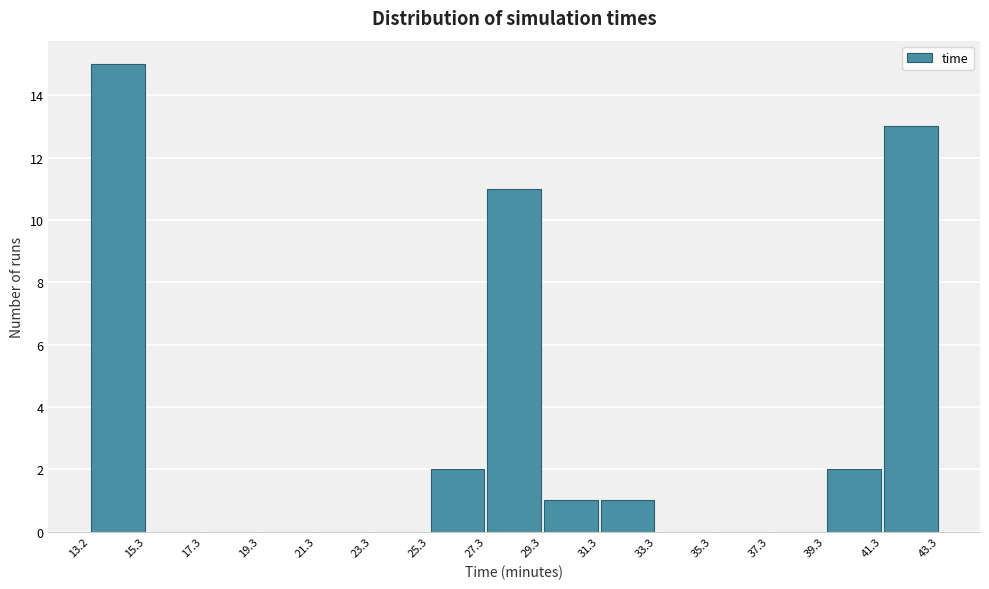

How tall is the bar that spans 31.3 to 33.3 on the x-axis? The values are not printed on the chart, so give them approximately, as read against the axis.

1